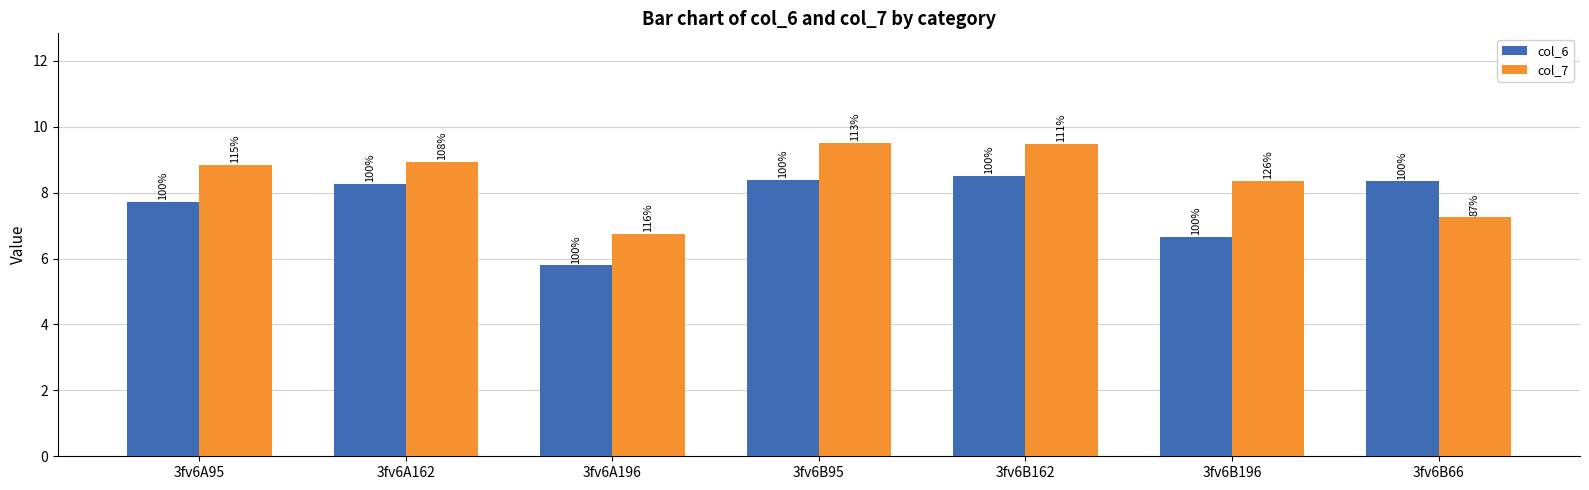

At how many categories does at least one series exceed 7?

6